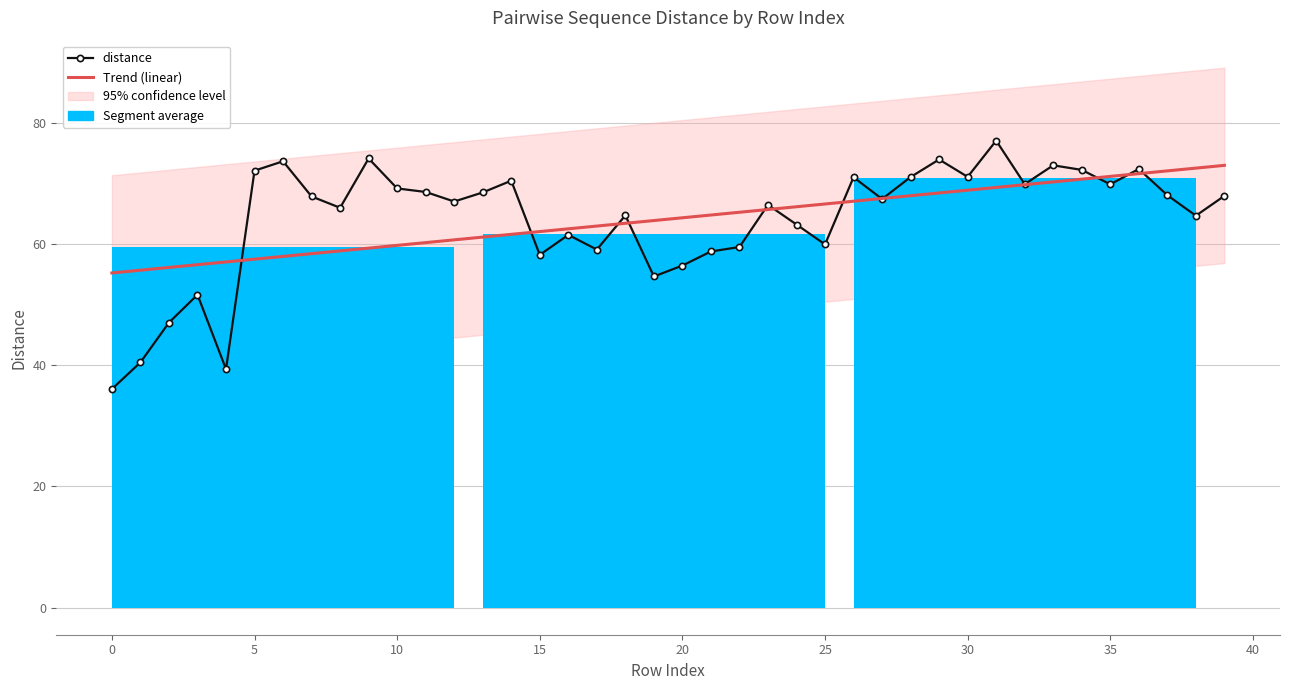

True or false: Trend (linear) has more than 1 interior local peaks.

False